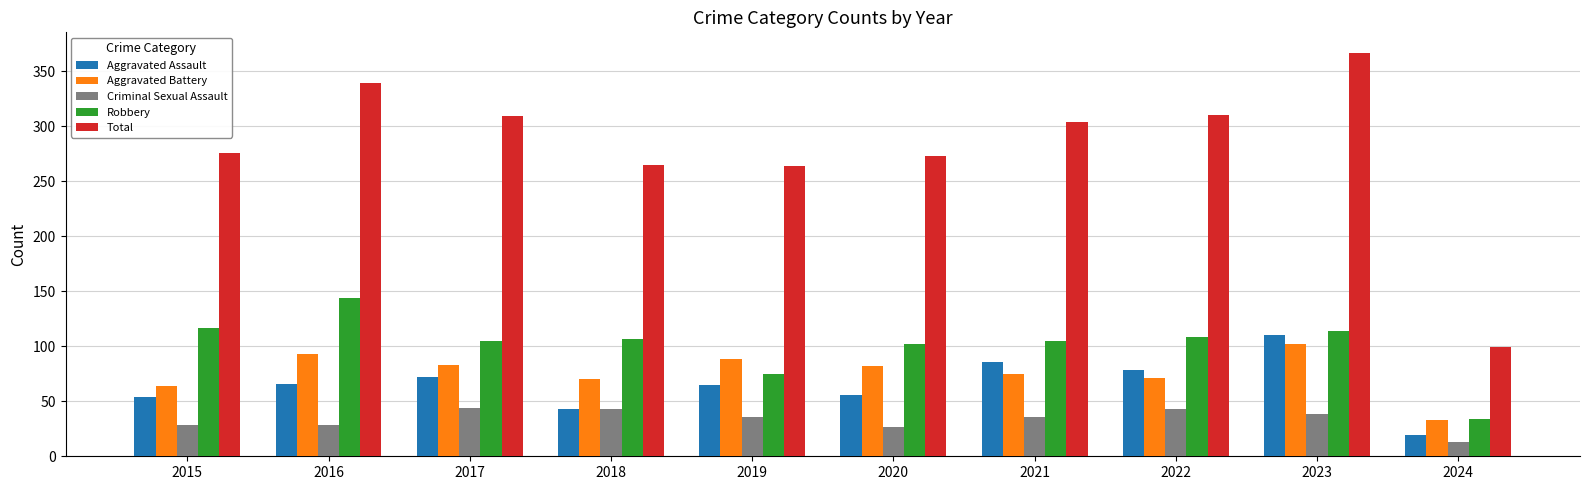

Is the value of Robbery at 2022 greater than the value of Total at 2020?

No